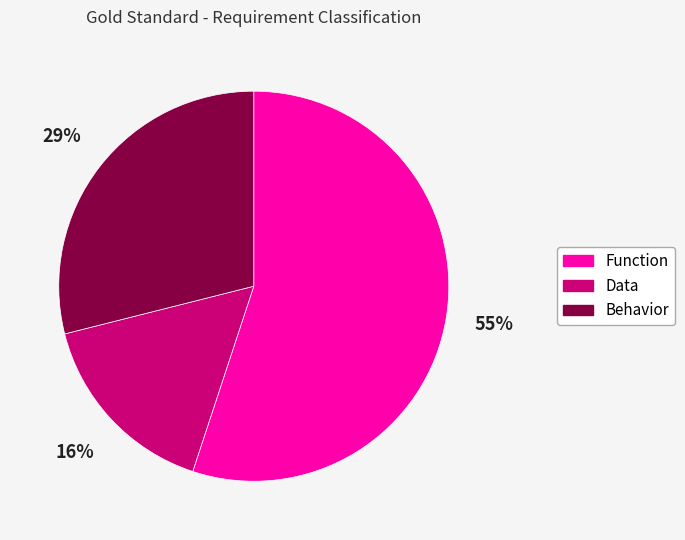

Which slice is the smallest?

Data